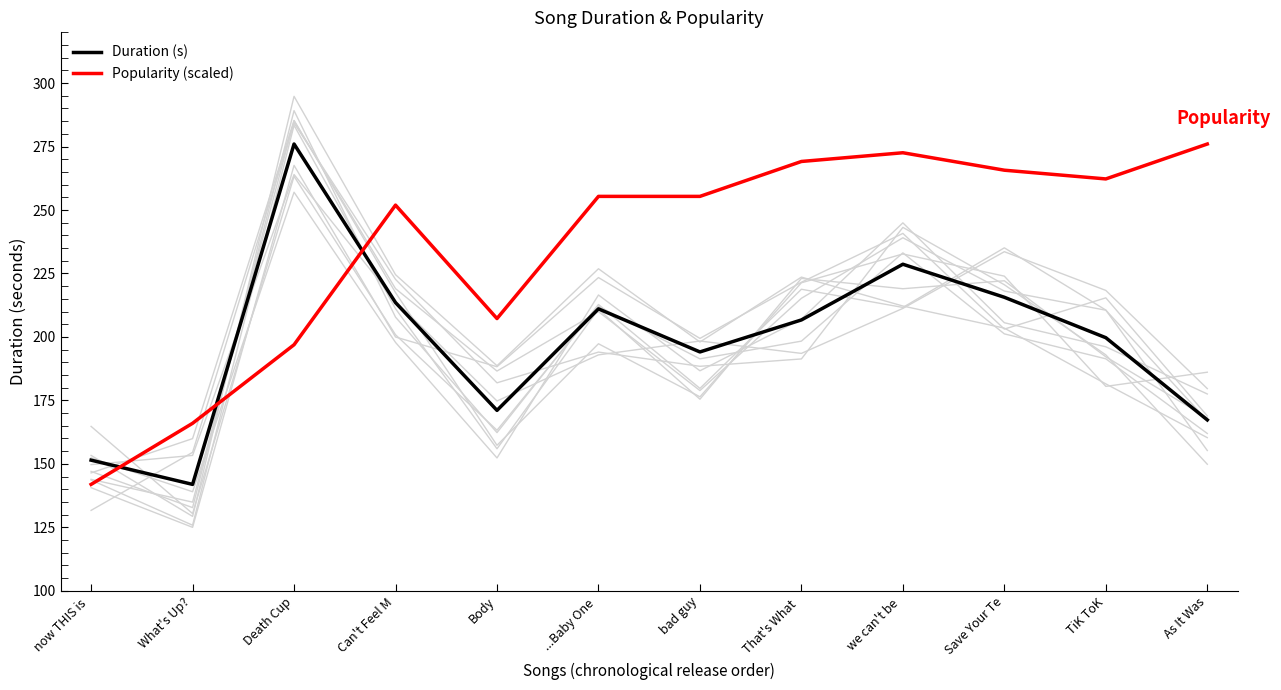

Rank the series at As It Was from lowest to highest value.

Duration (s), Popularity (scaled)